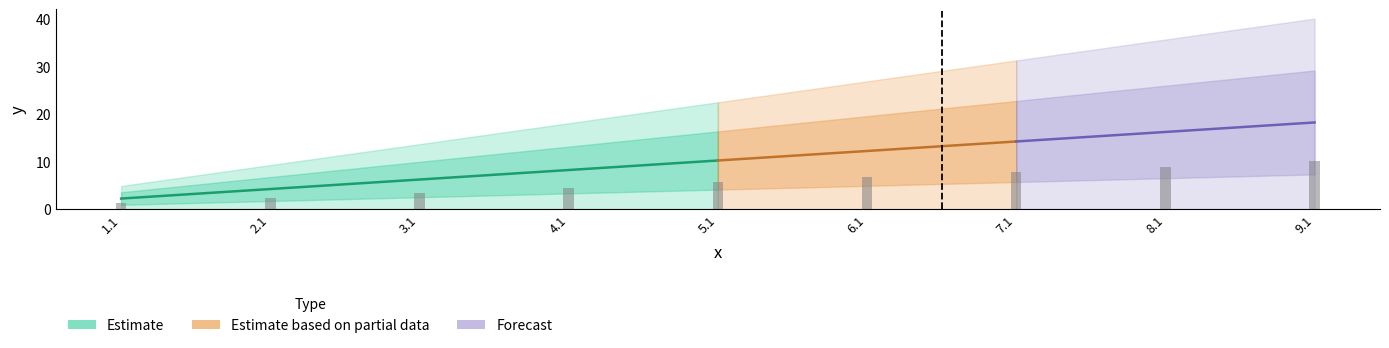

Count the number of values greater than 5.

5